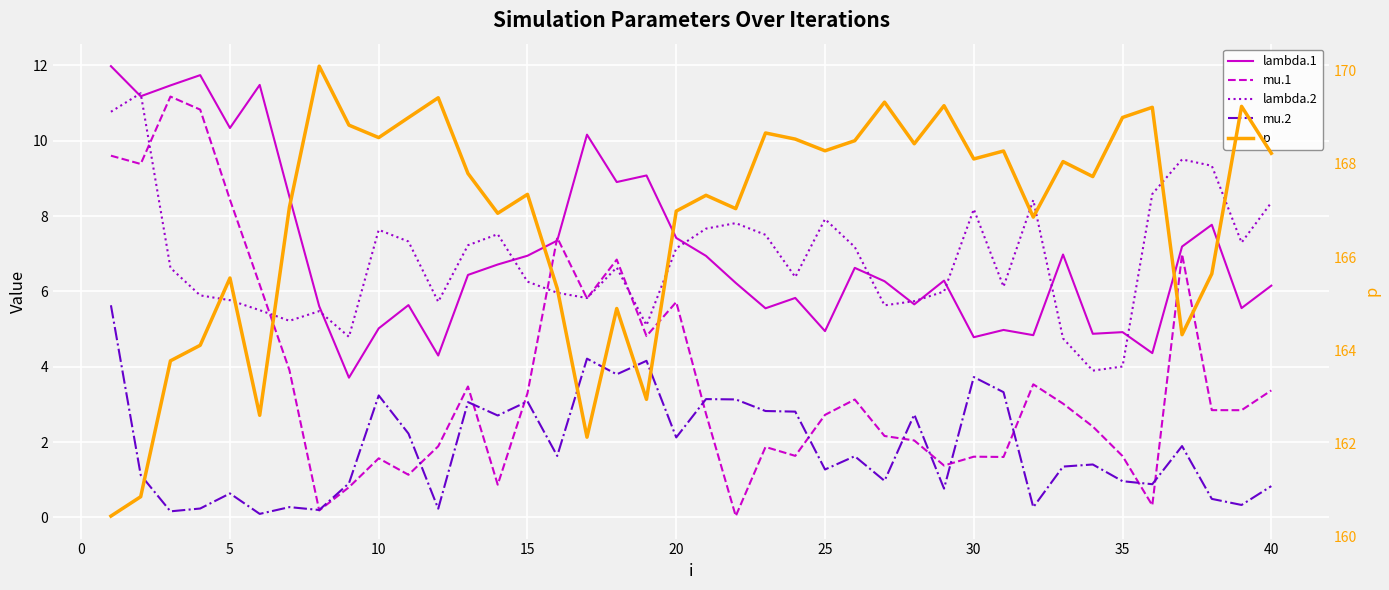

What is the difference between the maximum and minimum values in the lambda.2 series?

7.4